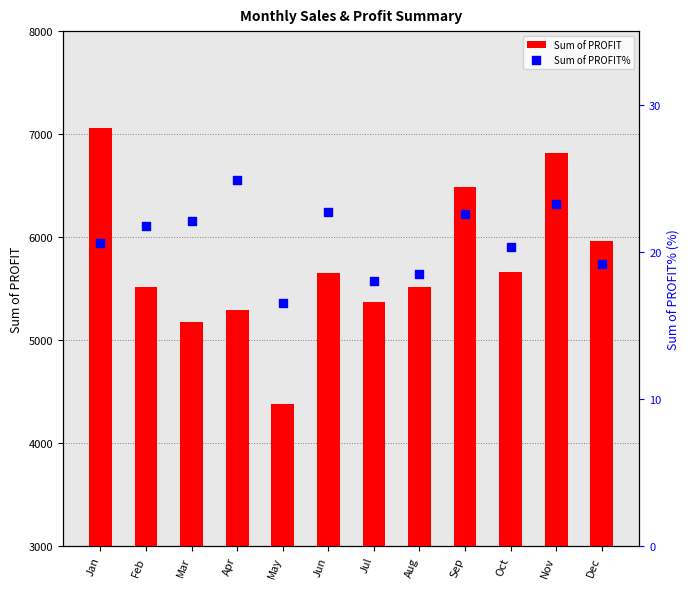

Which series reaches the minimum Y coordinate?

Sum of PROFIT%